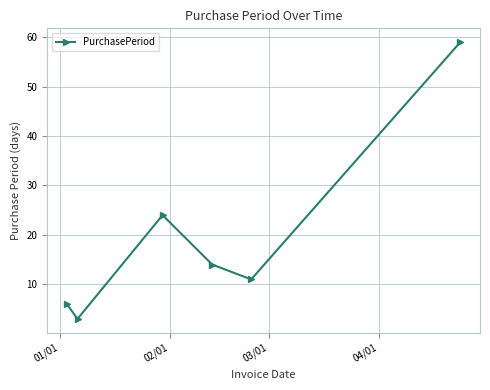

What is the maximum value shown in the chart?

59